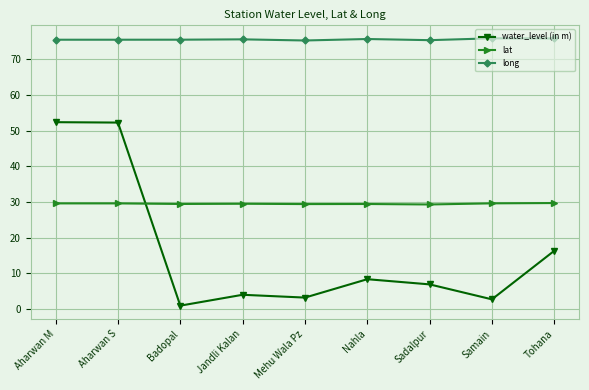

At which category does water_level (in m) reach its first local valley?

Badopal